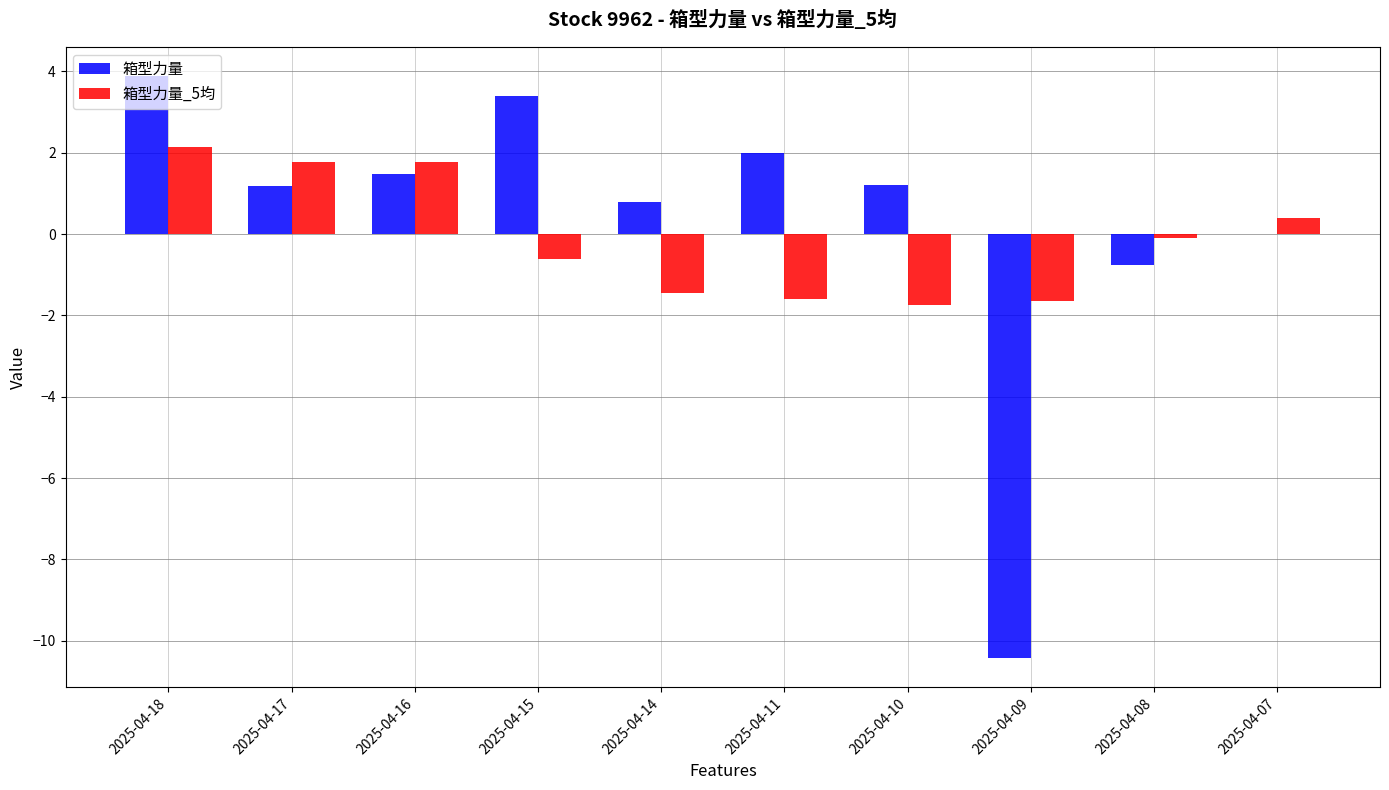

Read the 箱型力量 value at 2025-04-15.

3.4